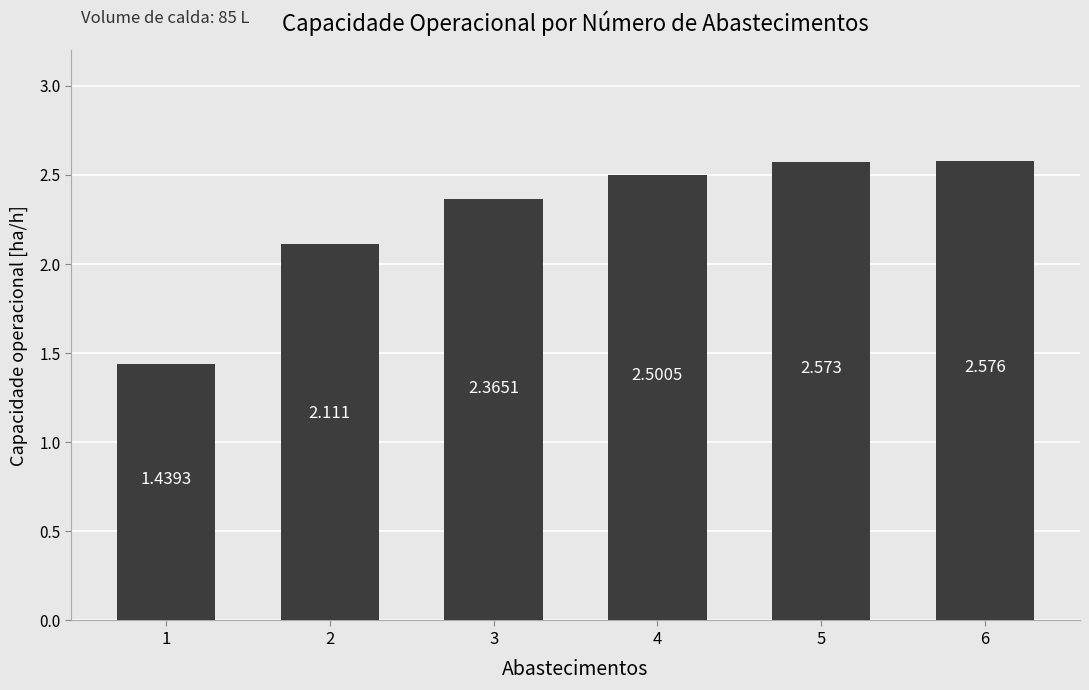

At which label does the data first exceed 2?

2